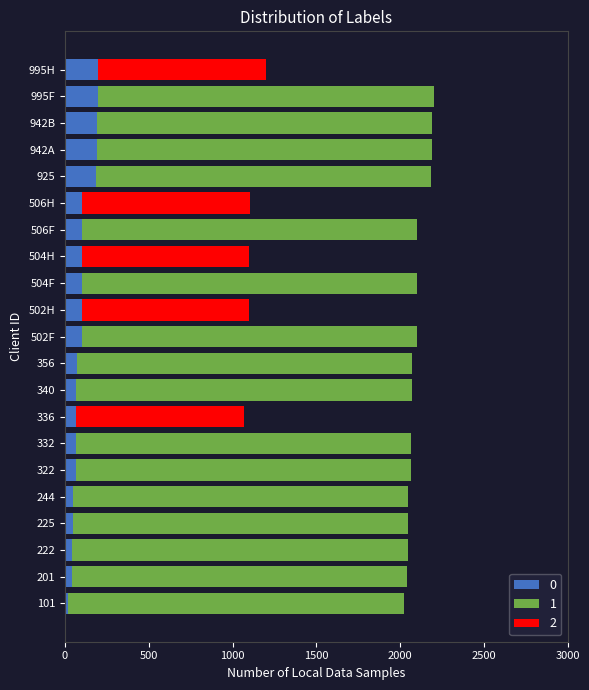

What are all the series names shown in the legend?

0, 1, 2